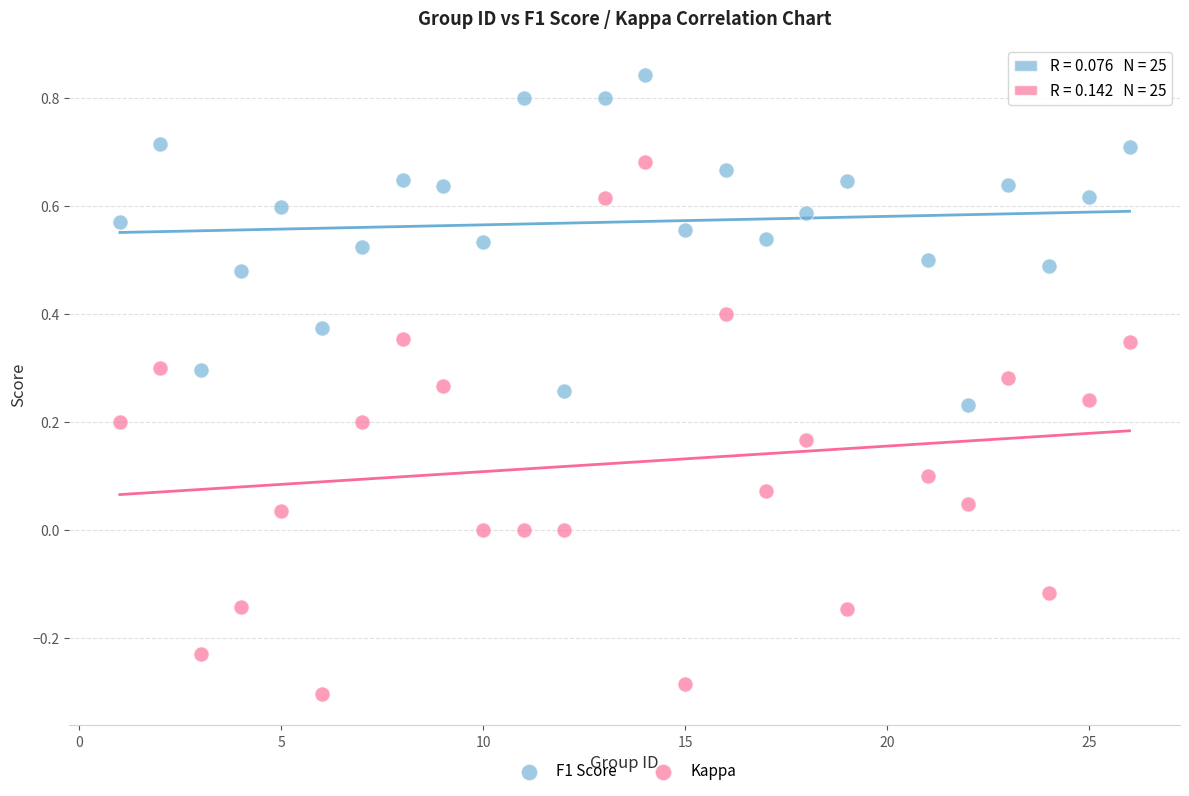

Across all data points, what is the range of X values (max minus min)?

25.0